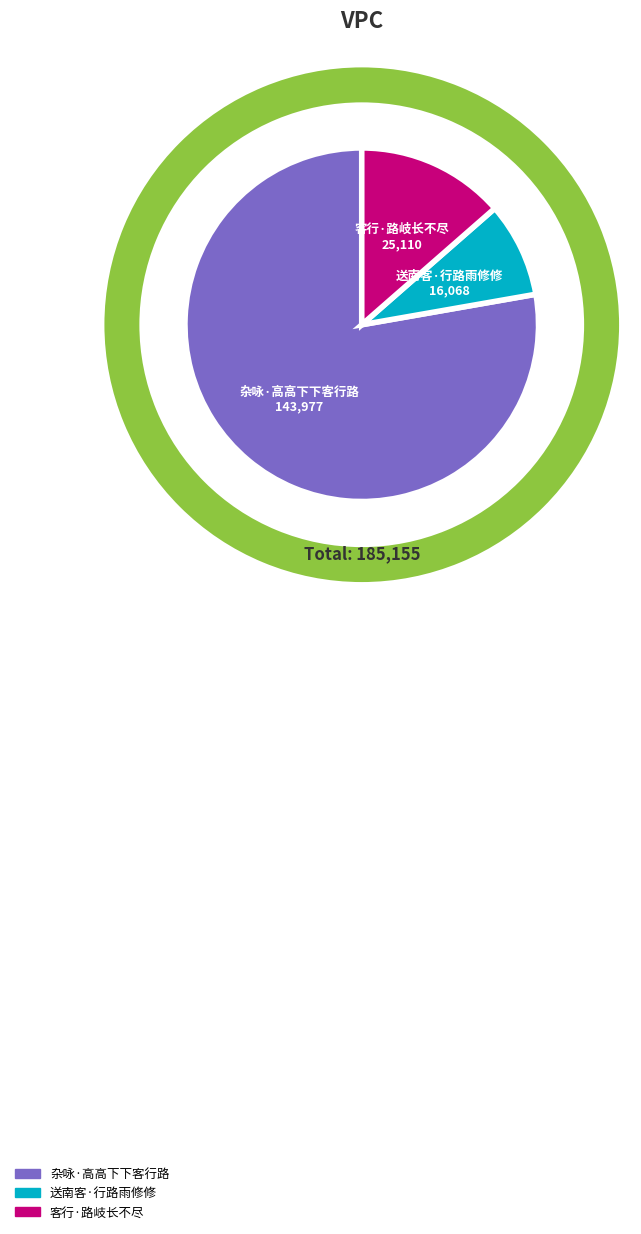

To the nearest percent, what percentage of the pie is 送南客·行路雨修修?

9%